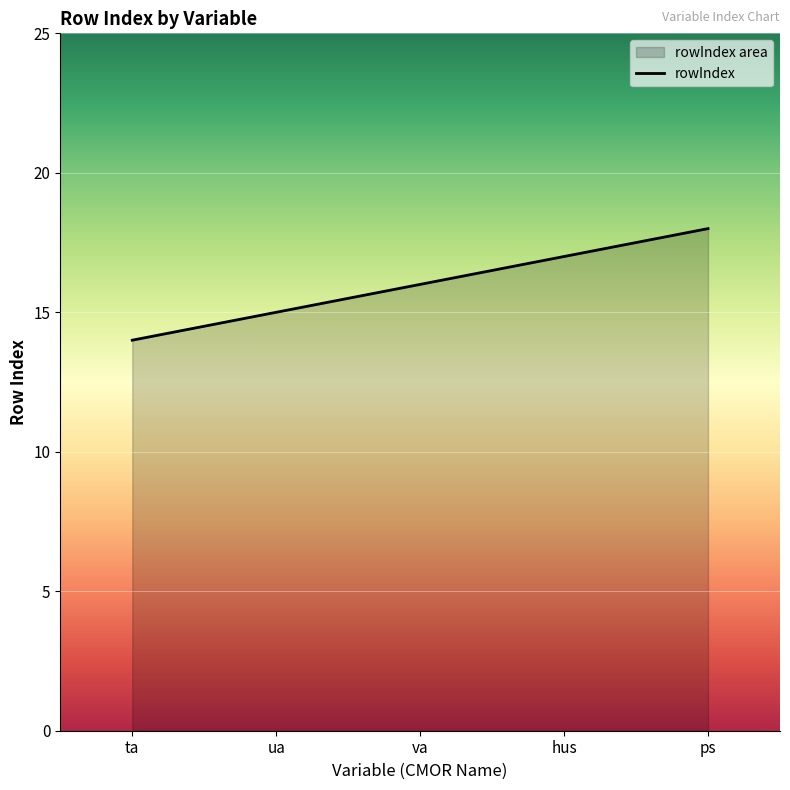

How many distinct data groups are displayed?

1